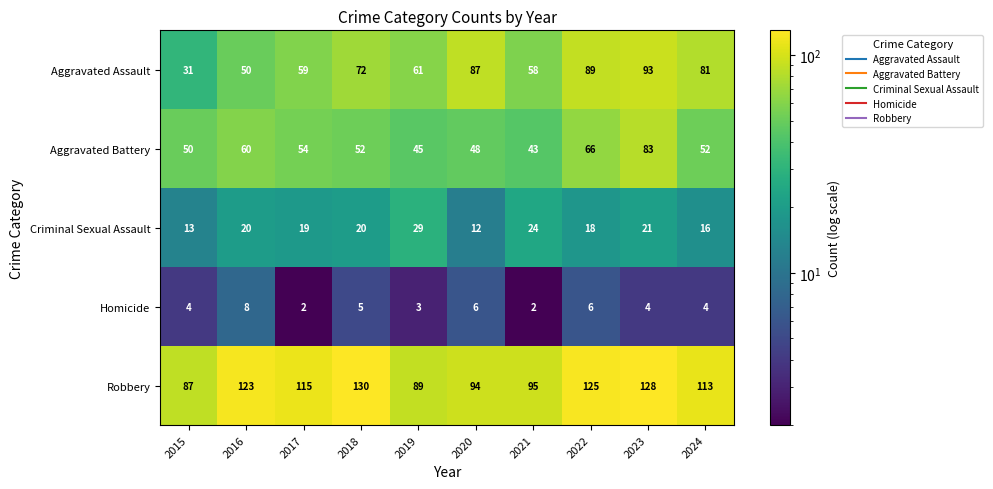

Is it true that Homicide equals 8 at 2022?

False